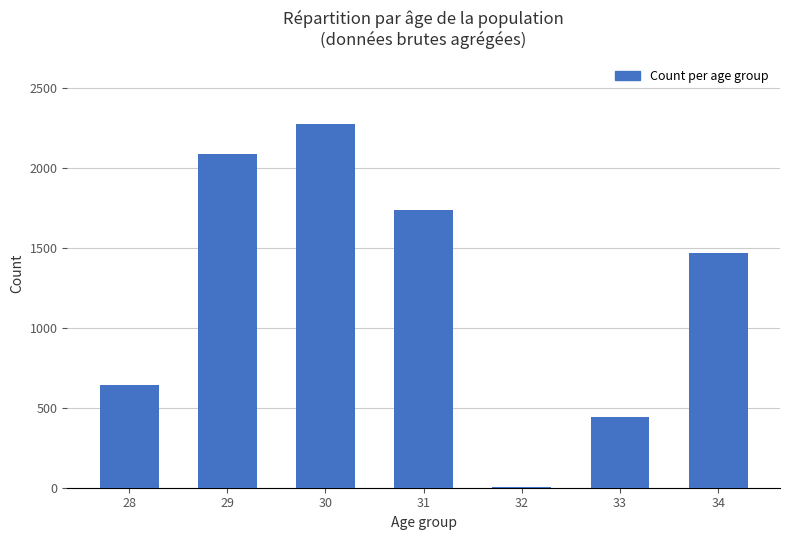

Count the number of data series in this chart.

1